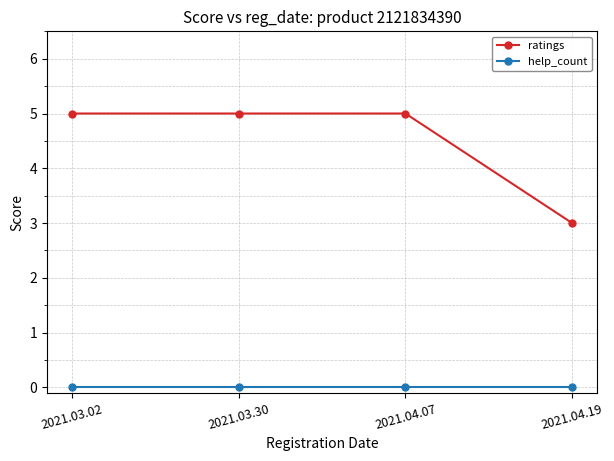

Which series has the widest spread of values?

ratings